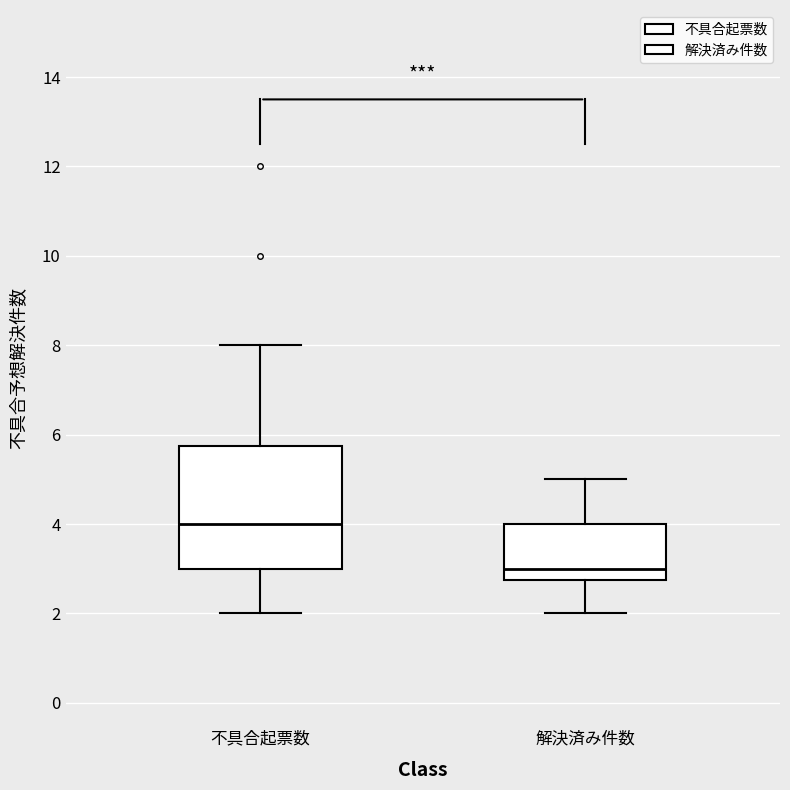

Reading left to right, transcribe this box plot: for each box, give where its median line is, the range the box spans, and where its two whiskers end, as read against the y-axis. The values are not printed on the chart, so give them approximately, as read against the axis.

不具合起票数: median 4.0, box 3.0 to 5.8, whiskers 2.0 to 8.0
解決済み件数: median 3.0, box 2.8 to 4.0, whiskers 2.0 to 5.0